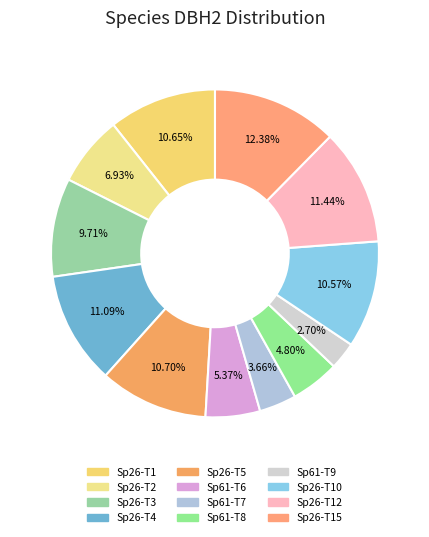

Count the number of slices in the pie.

12